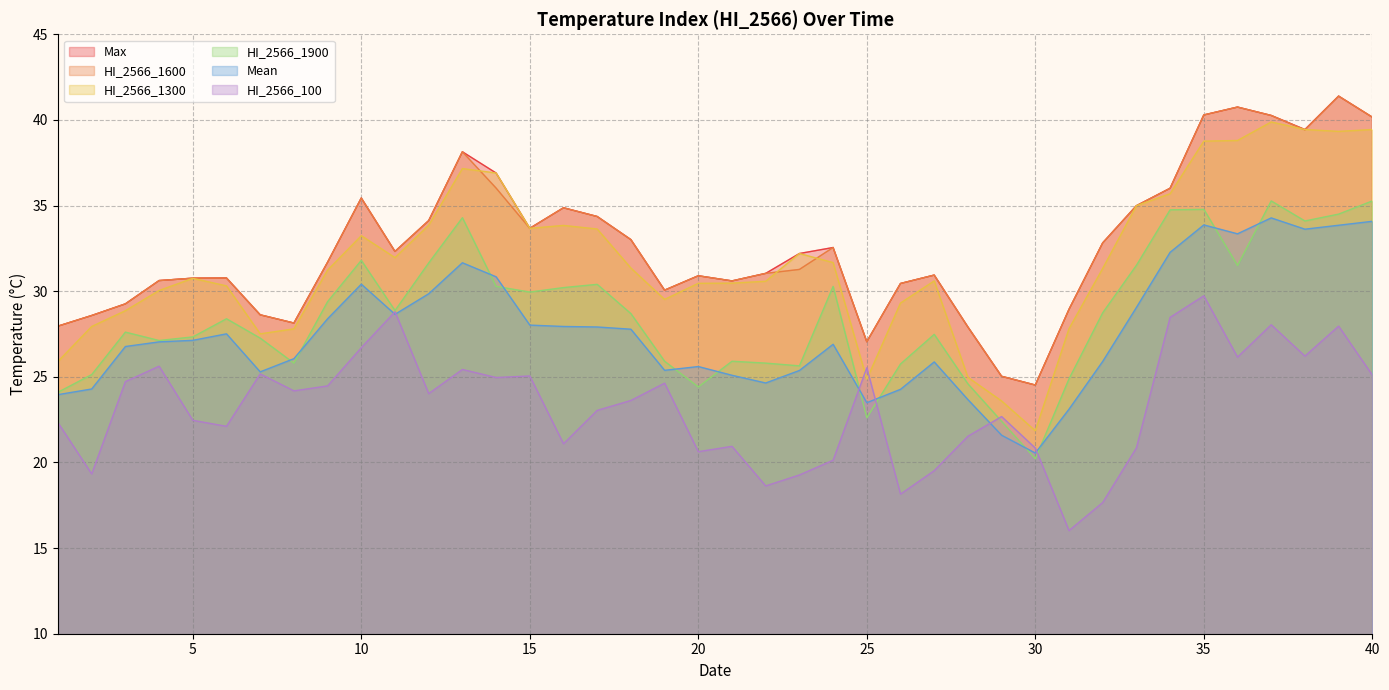

Is the value of HI_2566_1300 at 8 greater than the value of HI_2566_1600 at 20?

No